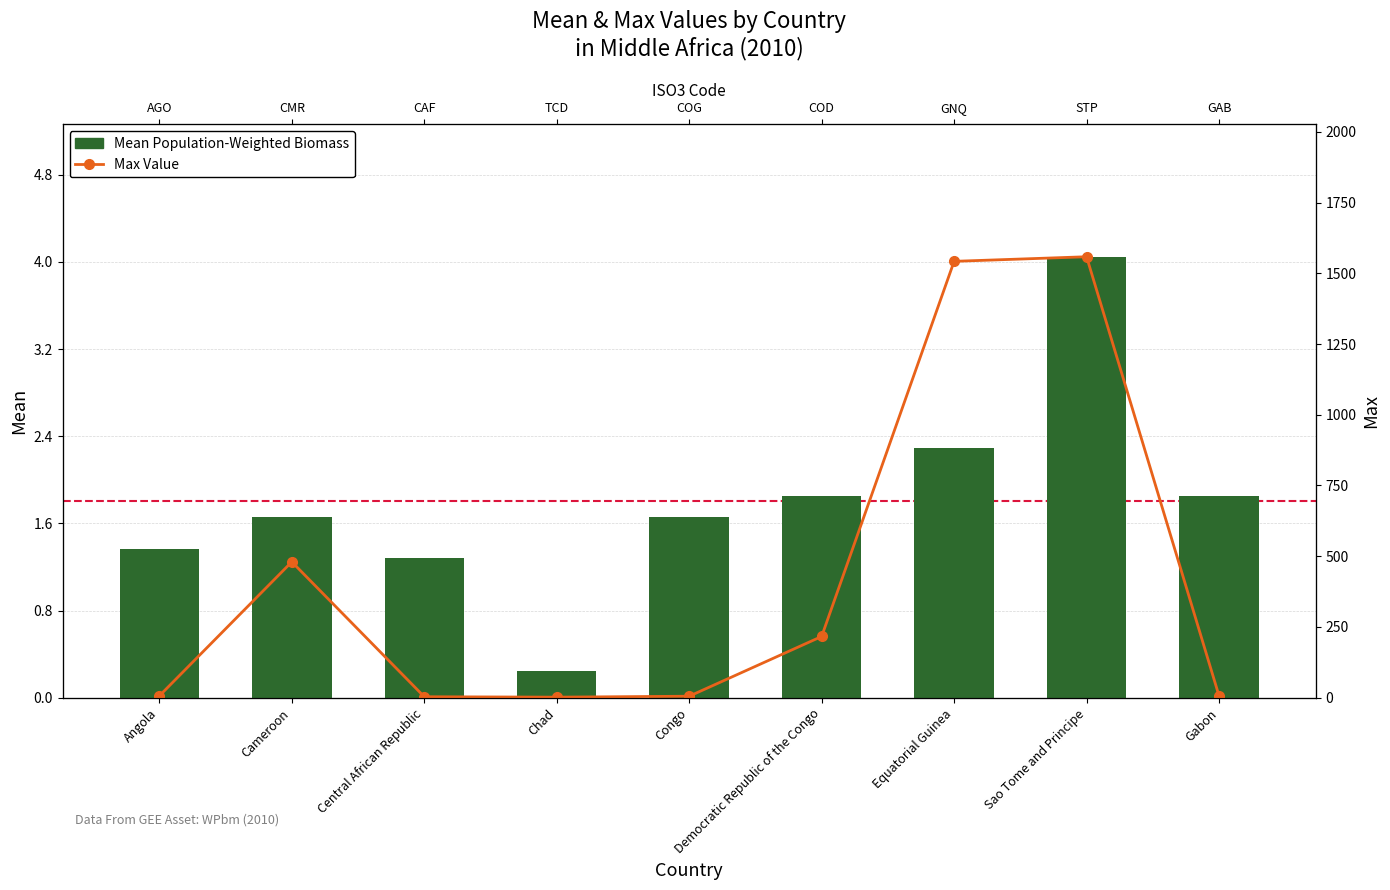

What is the label of the 7th bar from the left?

Equatorial Guinea